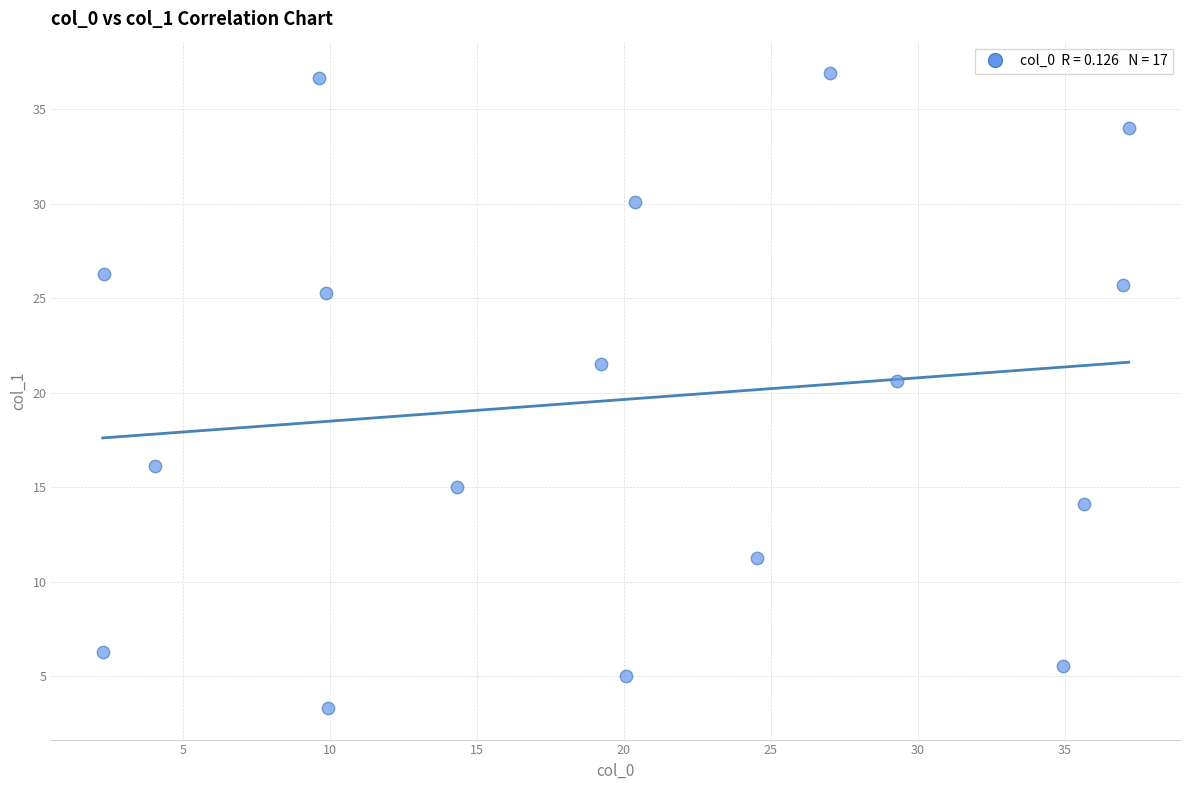

What Y value in the scatter plot is closest to 20?

20.6